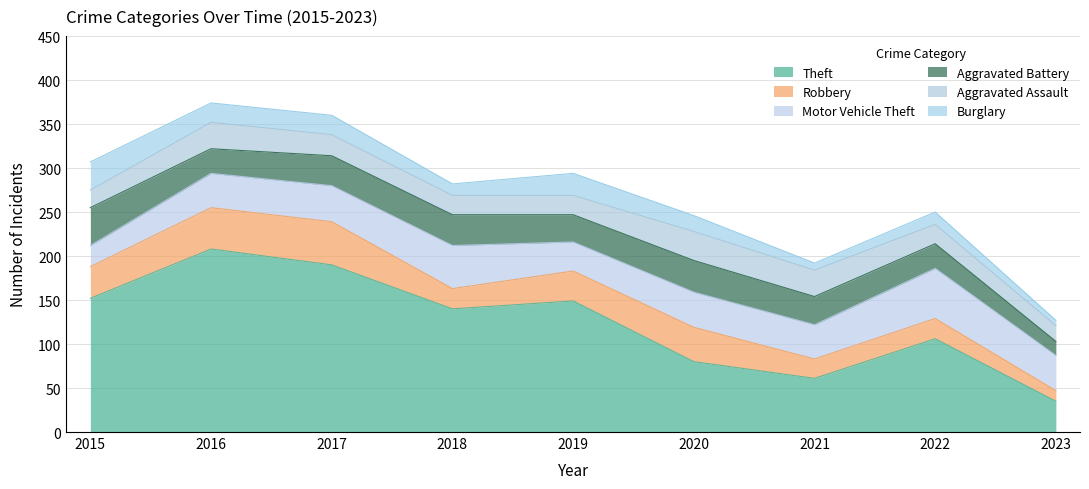

Between 2021 and 2023, which series saw the biggest shift?

Theft